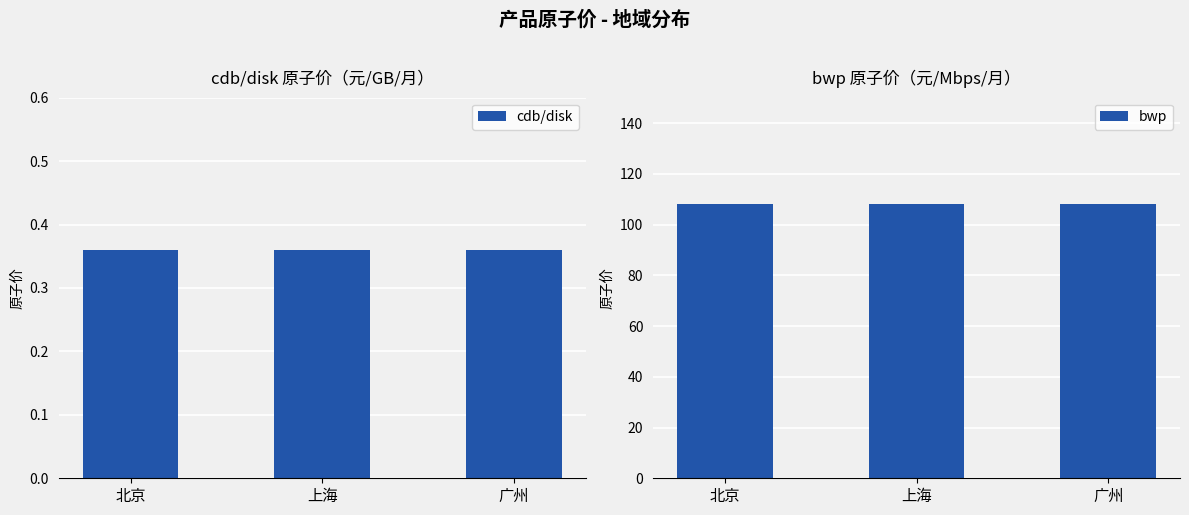

What is the highest value of the bwp series?

108.0